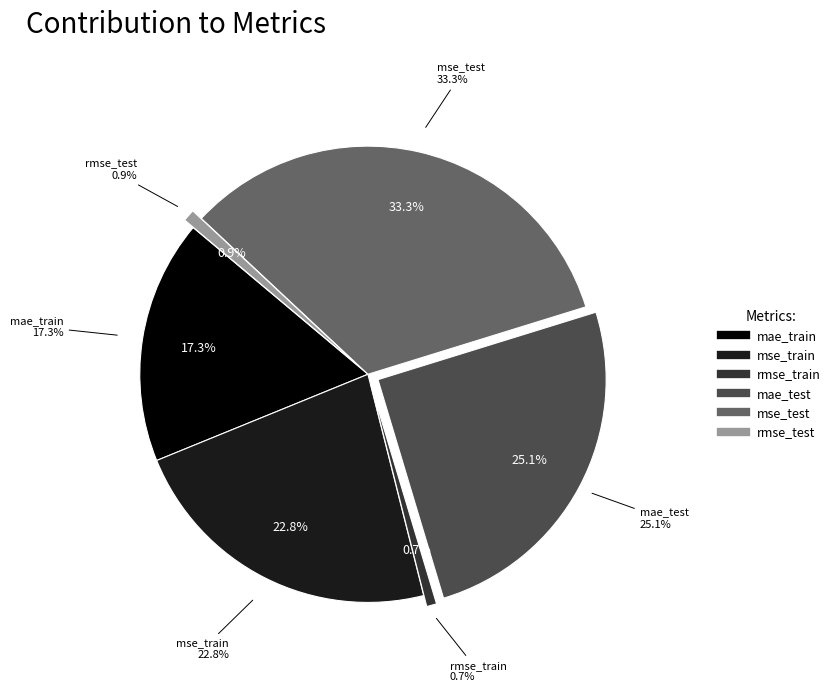

How many segments does this pie chart have?

6